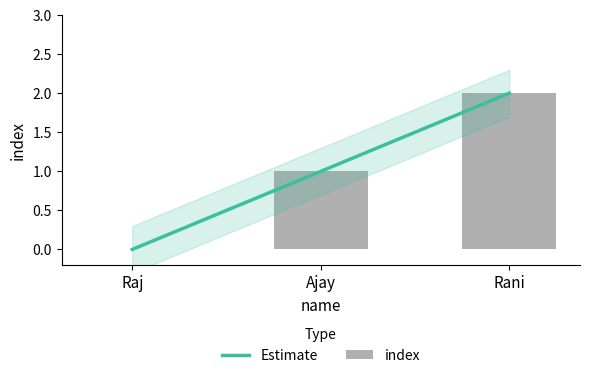

True or false: Estimate has a value of -1 at Raj.

False